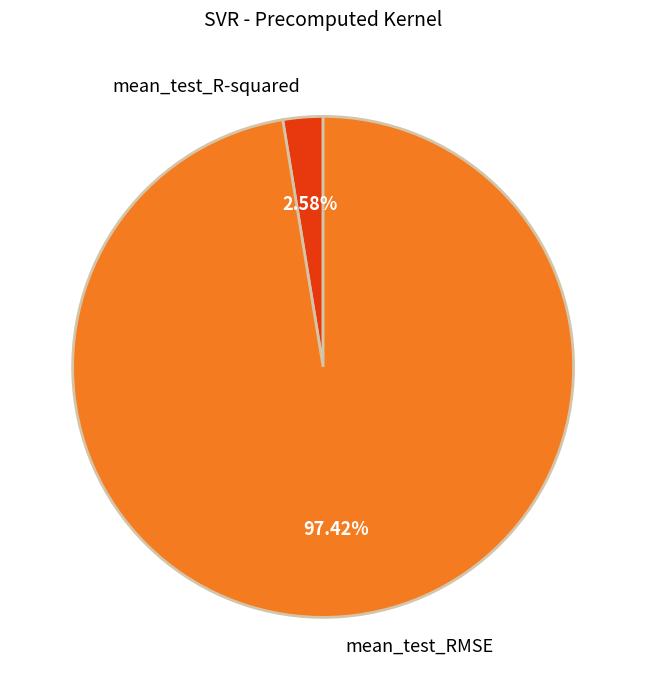

Does mean_test_R-squared account for over 50% of the chart?

No